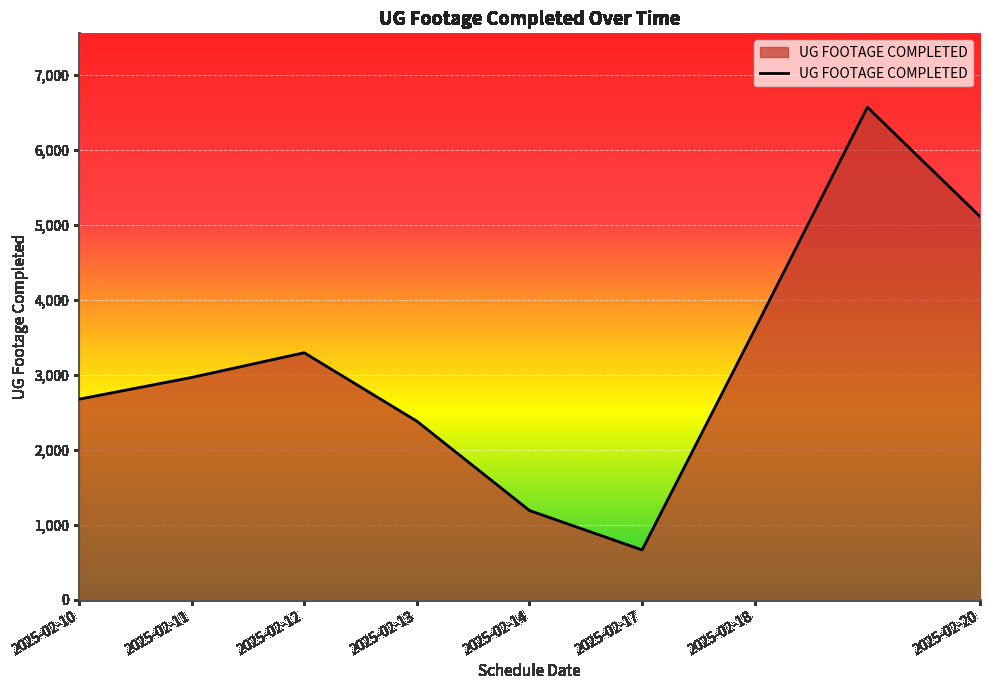

What is the minimum value shown in the chart?

666